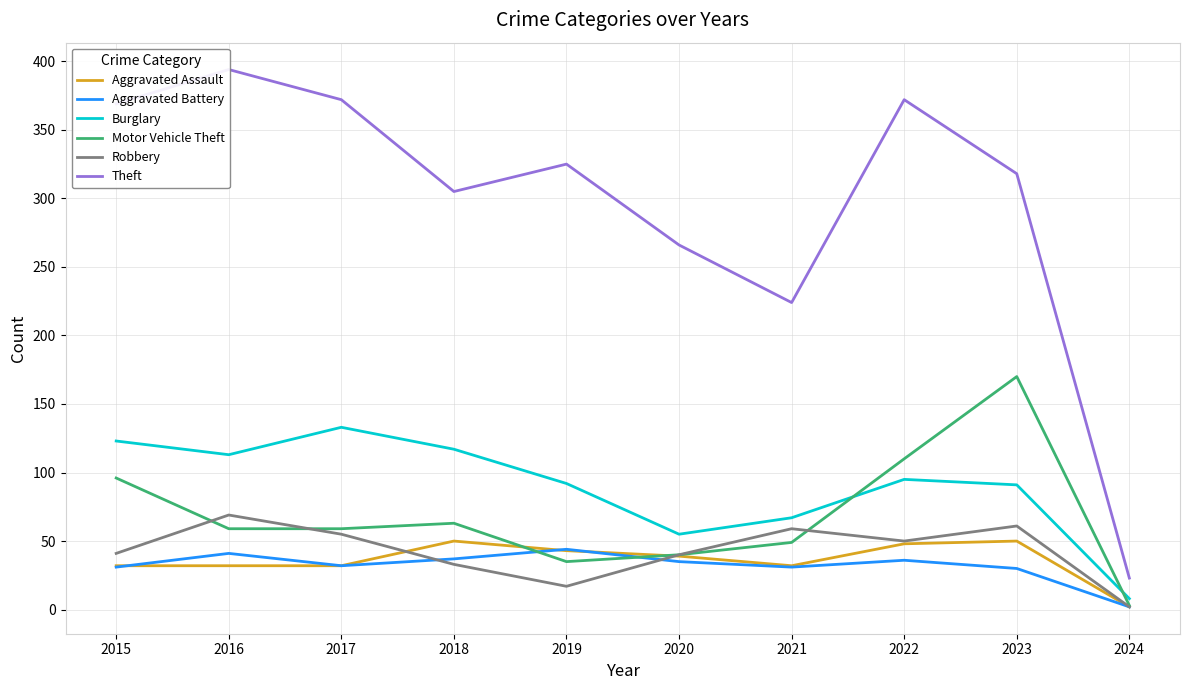

In Theft, how many points are lower than both neighbors (excluding endpoints)?

2